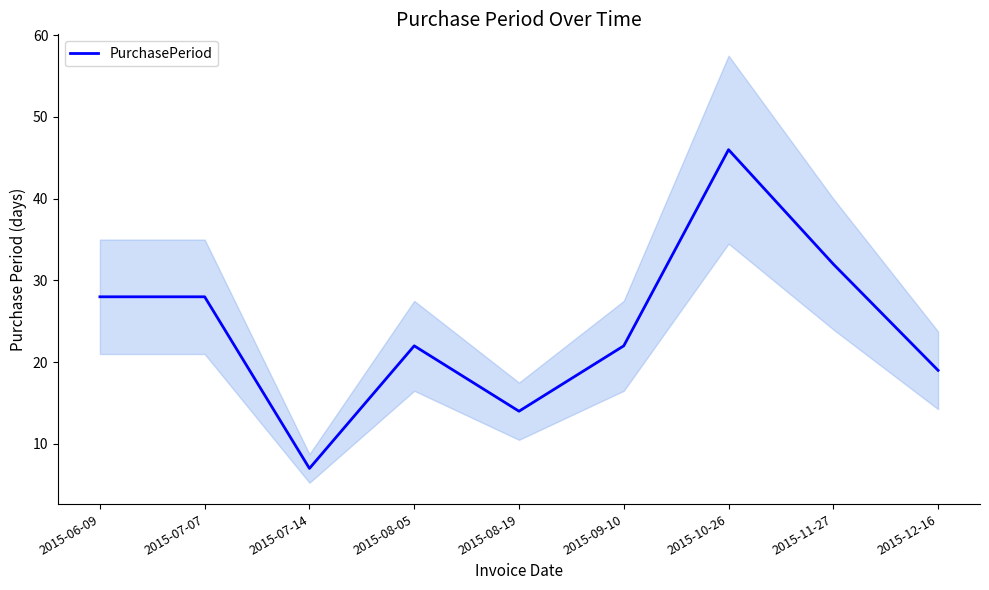

How many interior local peaks (higher than both neighbors) does the data have?

2